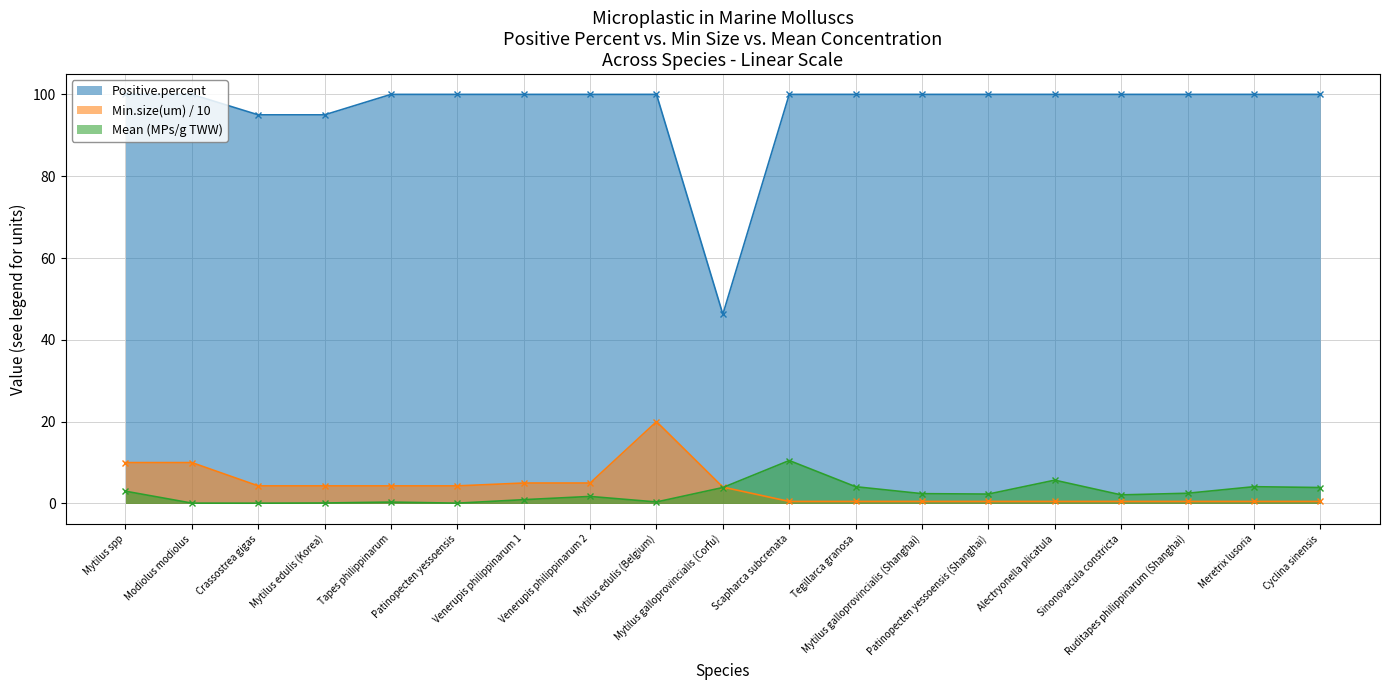

Rank the categories by Positive.percent value from highest to lowest.

Mytilus spp, Modiolus modiolus, Tapes philippinarum, Patinopecten yessoensis, Venerupis philippinarum 1, Venerupis philippinarum 2, Mytilus edulis (Belgium), Scapharca subcrenata, Tegillarca granosa, Mytilus galloprovincialis (Shanghai), Patinopecten yessoensis (Shanghai), Alectryonella plicatula, Sinonovacula constricta, Ruditapes philippinarum (Shanghai), Meretrix lusoria, Cyclina sinensis, Crassostrea gigas, Mytilus edulis (Korea), Mytilus galloprovincialis (Corfu)